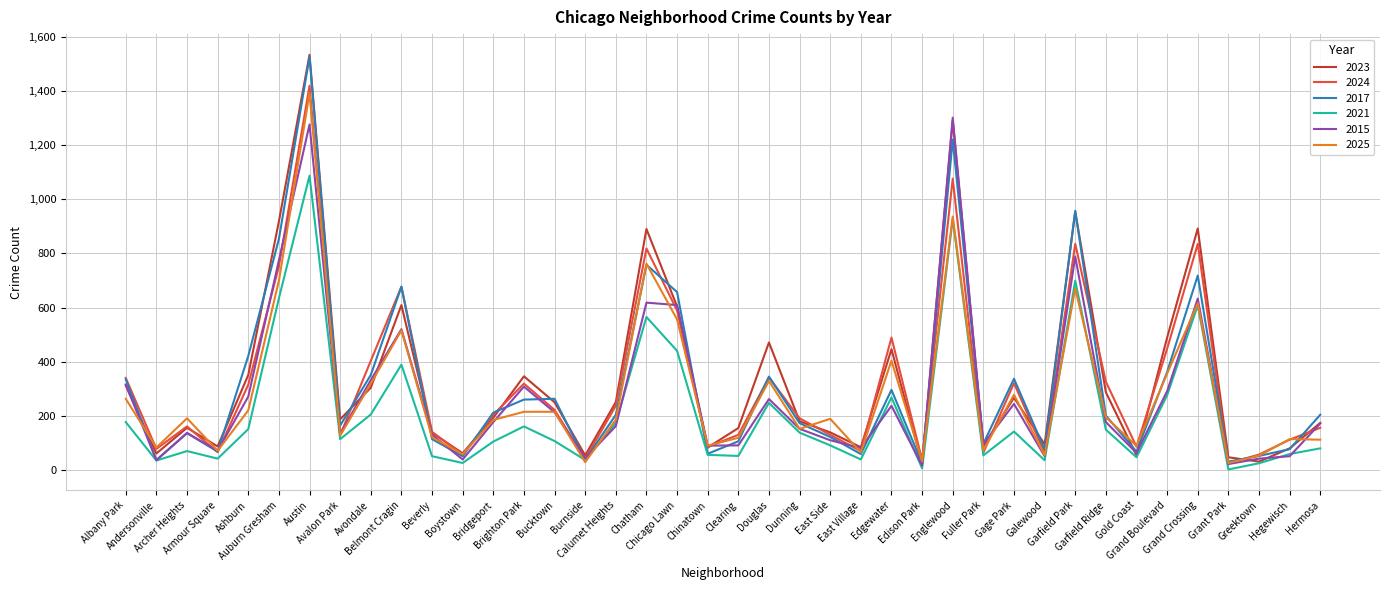

What is the total value across all series at Edgewater?

2140